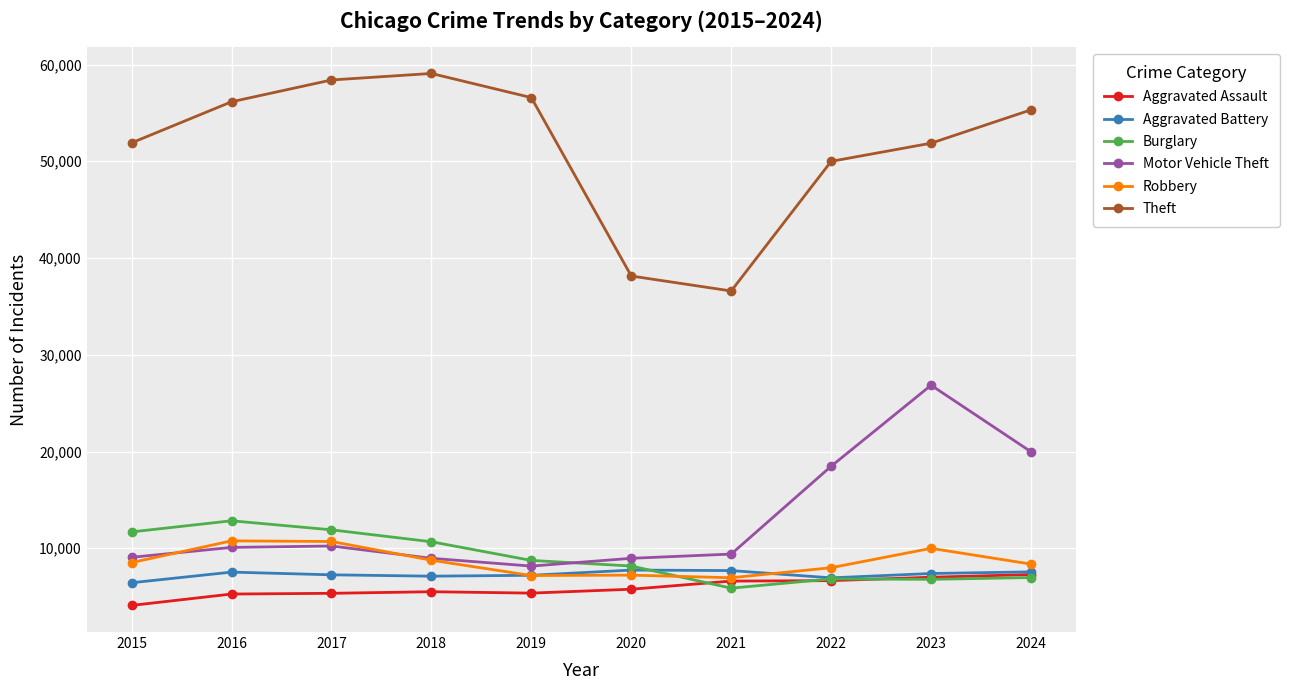

Which category has the highest value across all series?

2018